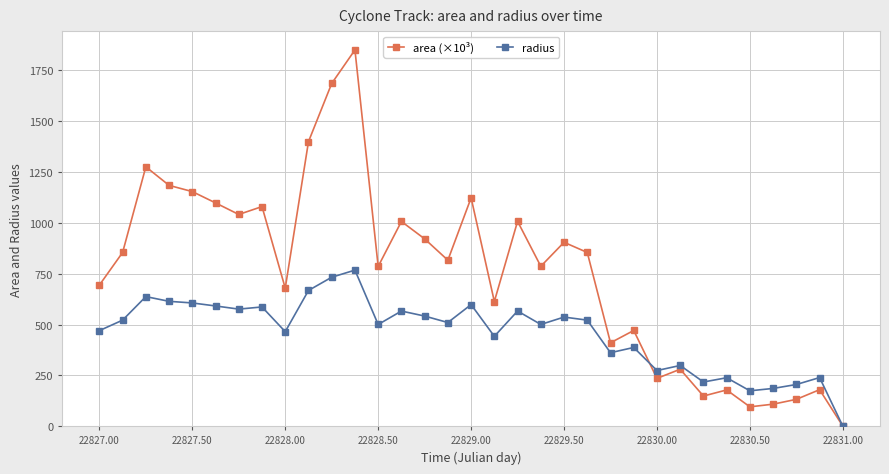

How many values in the radius series exceed 509?

17